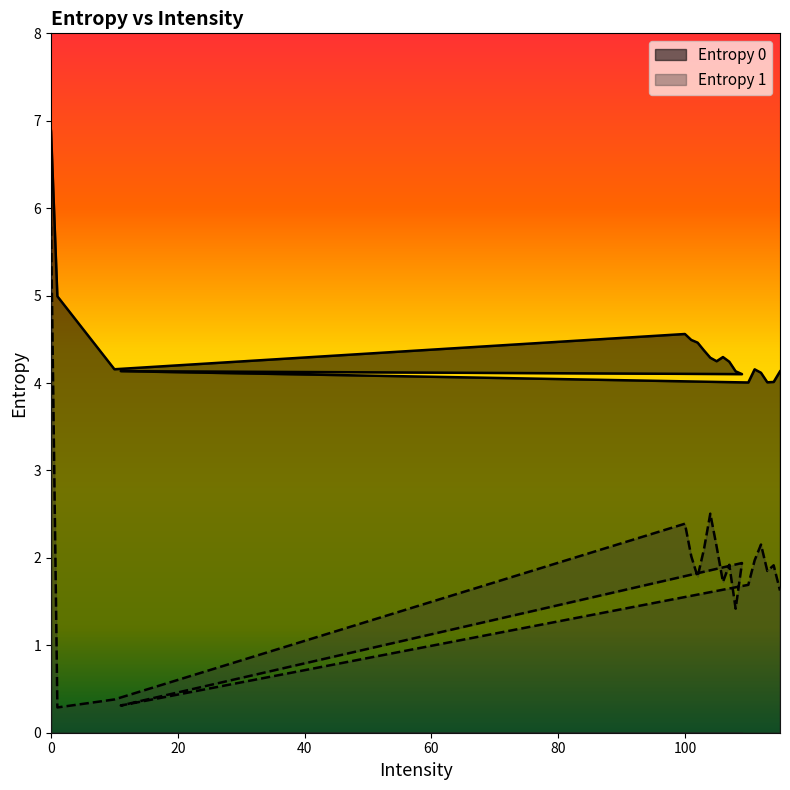

Where is the first local maximum for Entropy 1?

100